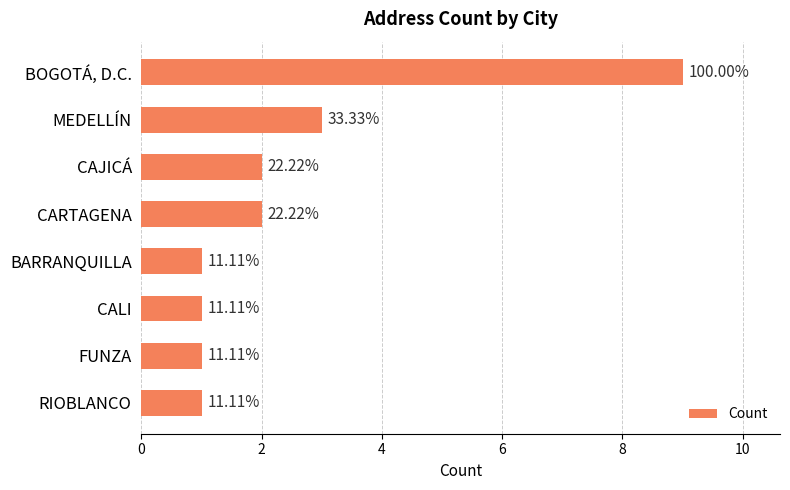

What is the greatest value displayed?

9